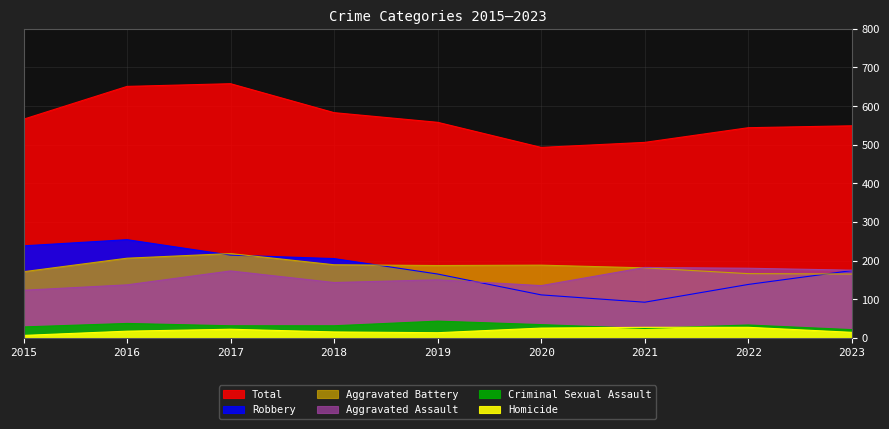

What is the value of the Robbery point at the 9th from the left?

174